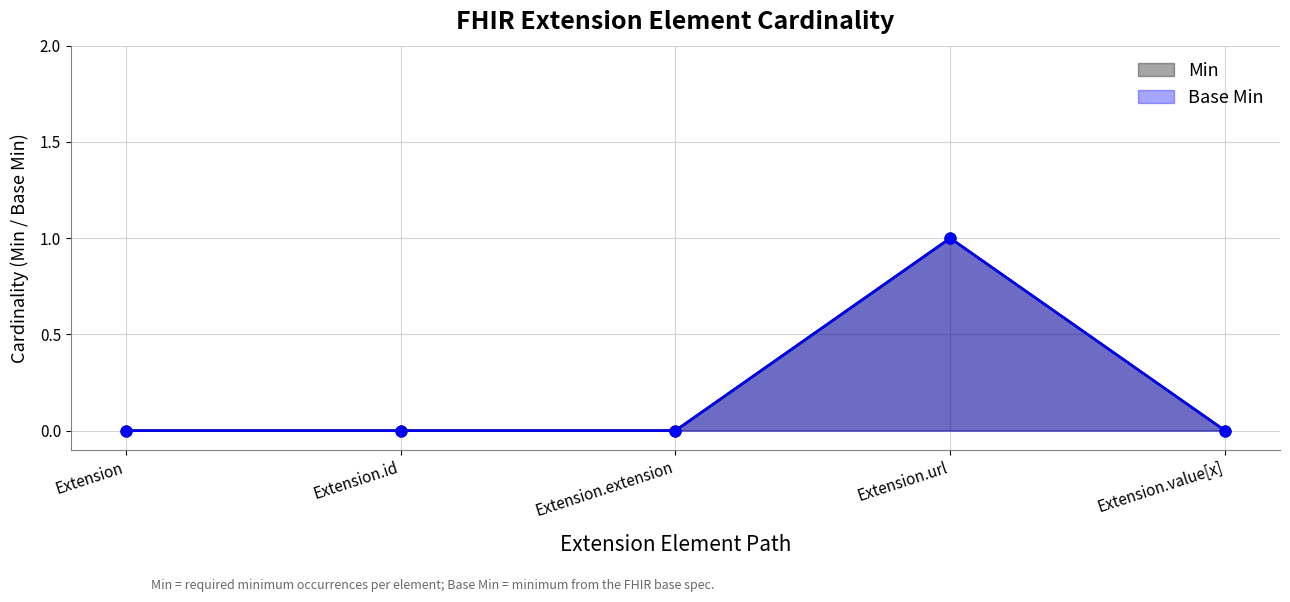

Is the value of Min at Extension.url greater than the value of Base Min at Extension.extension?

Yes